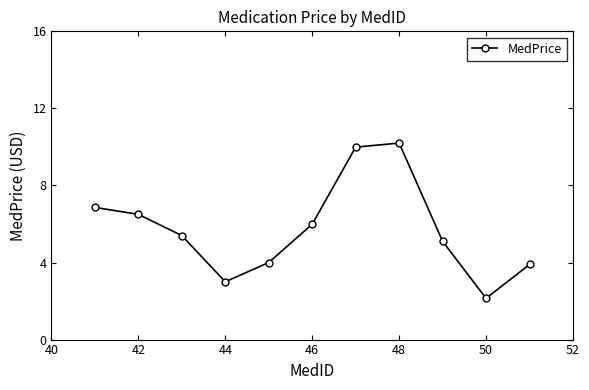

Reading left to right, what are all the values shown in this chart?

6.9	6.5	5.4	3.0	4.0	6.0	10.0	10.2	5.1	2.1	3.9